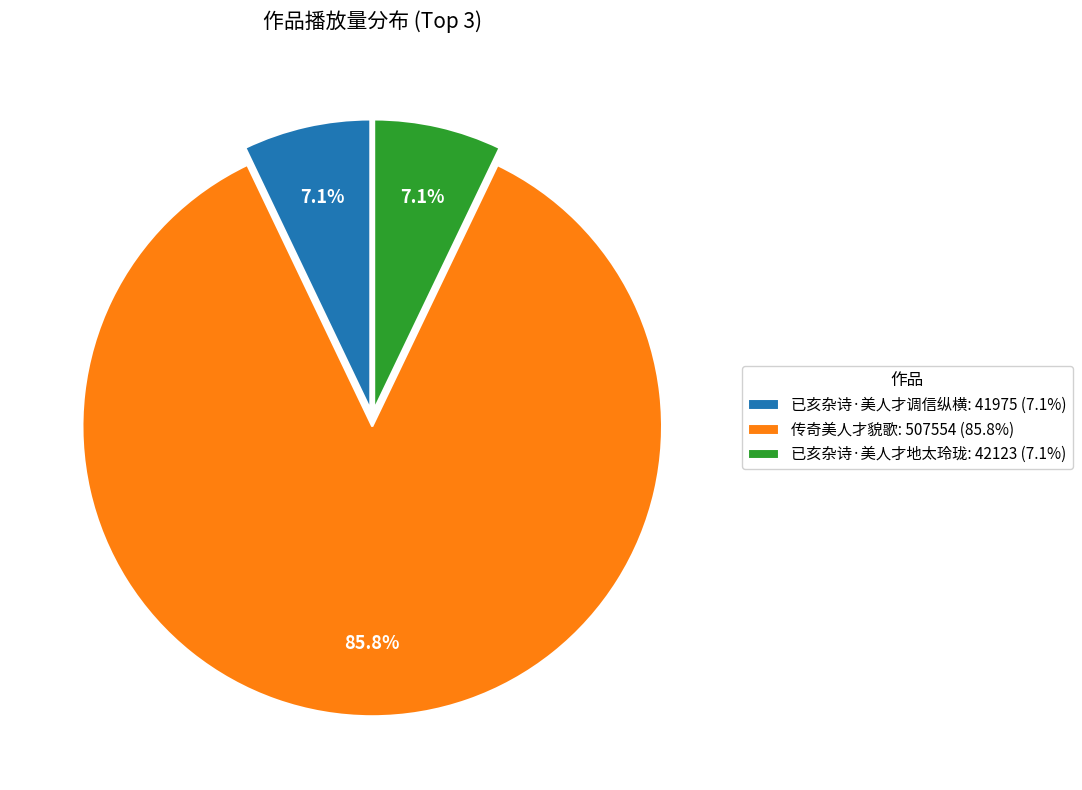

How much of the chart is everything except 已亥杂诗·美人才地太玲珑?

92.9%